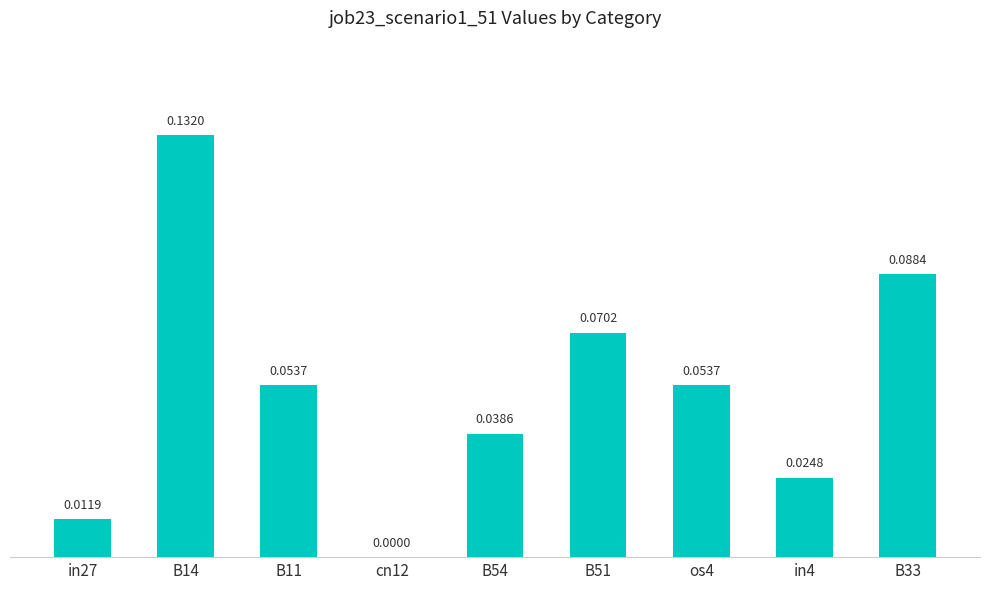

Between os4 and in4, which is larger?

os4